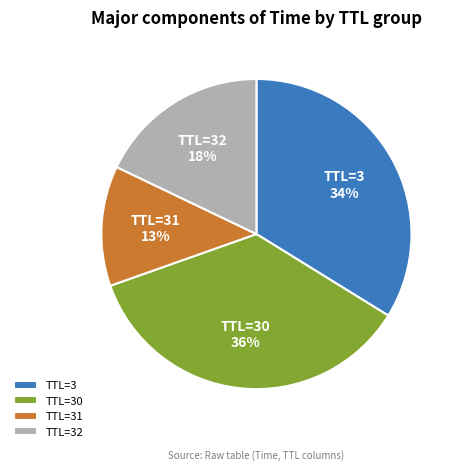

Does TTL=30 represent more than half of the total?

No